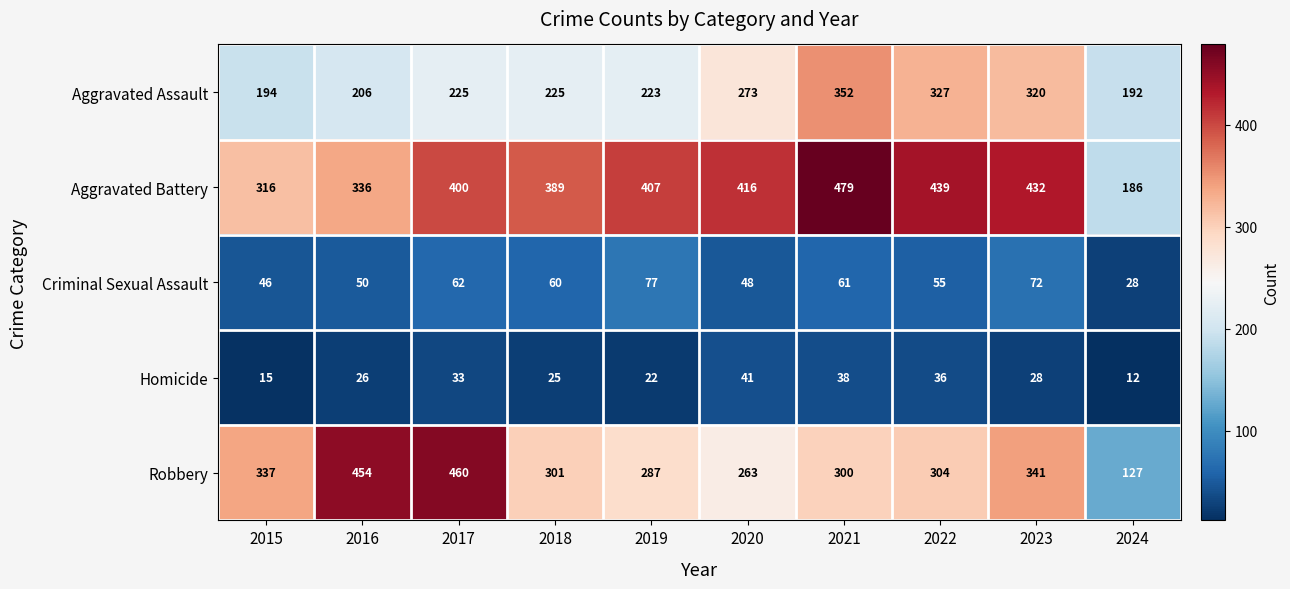

Count the number of data series in this chart.

5